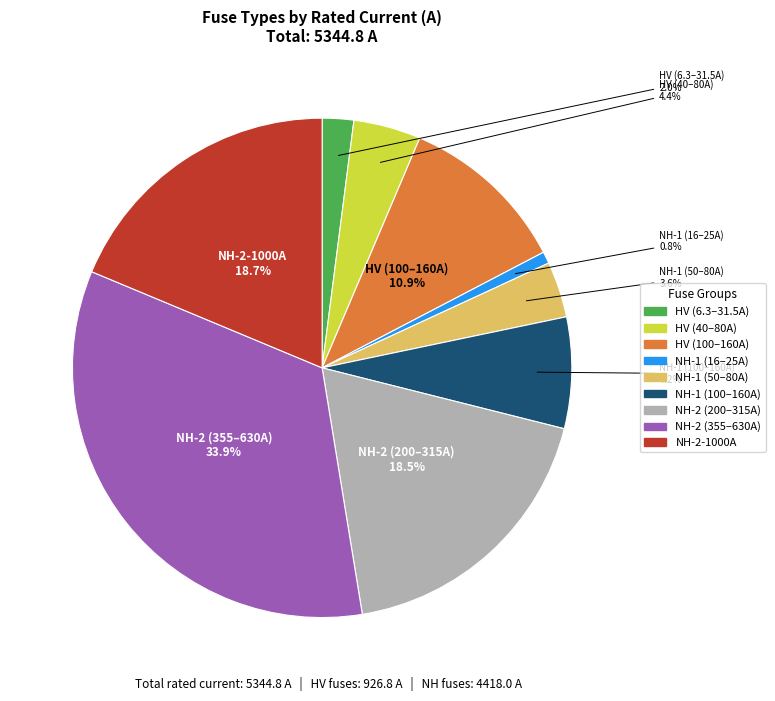

To the nearest percent, what is the difference between the largest and smallest slice percentages?

33%